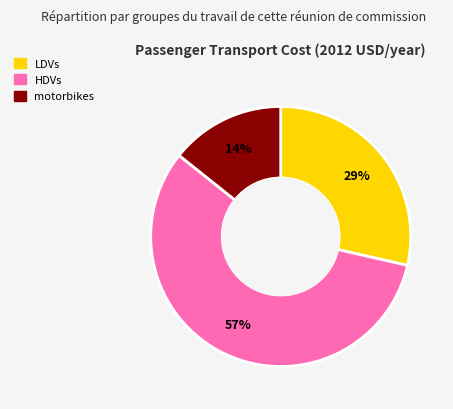

To the nearest percent, what is the difference between the largest and smallest slice percentages?

43%